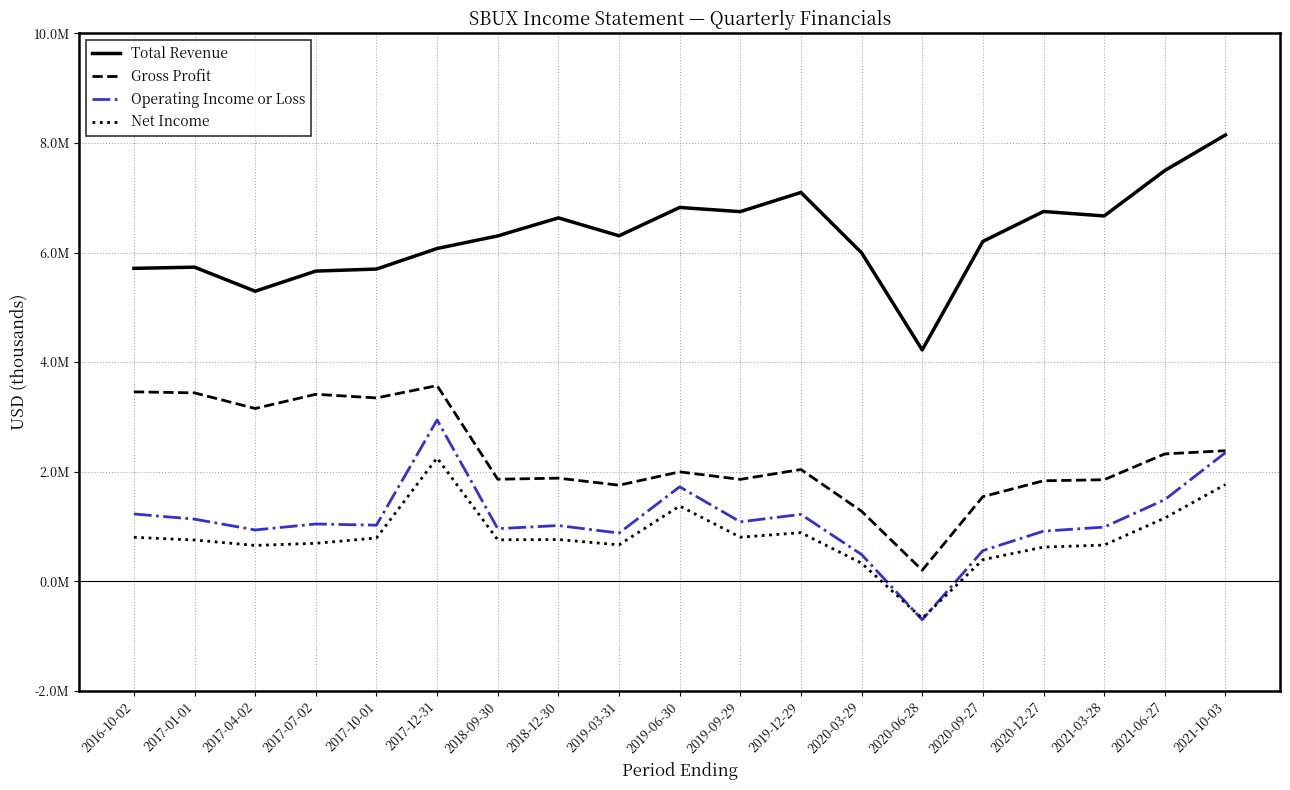

True or false: Total Revenue and Gross Profit cross at least once.

False